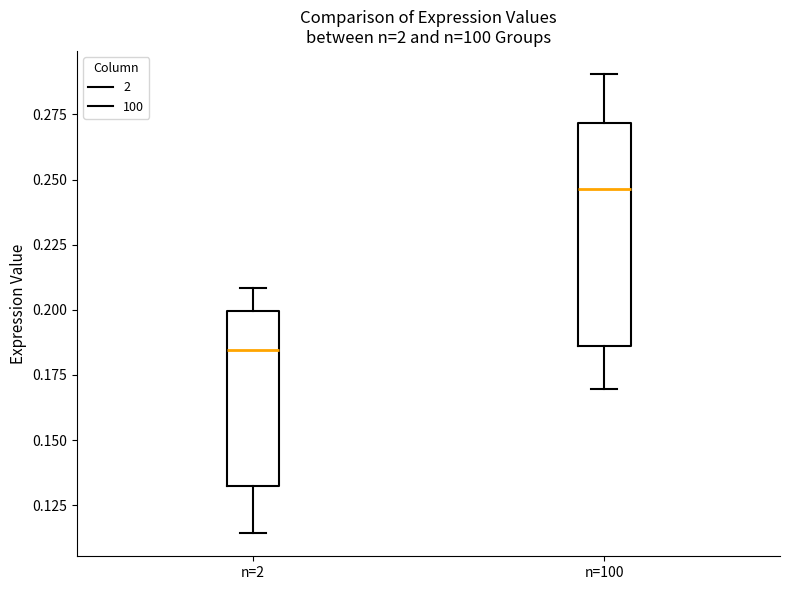

Reading left to right, read every box against the y-axis: the position of its median line, the range the box covers, and the ends of its whiskers. The values are not printed on the chart, so give them approximately, as read against the axis.

n=2: median 0.185, box 0.130 to 0.200, whiskers 0.115 to 0.210
n=100: median 0.245, box 0.185 to 0.270, whiskers 0.170 to 0.290